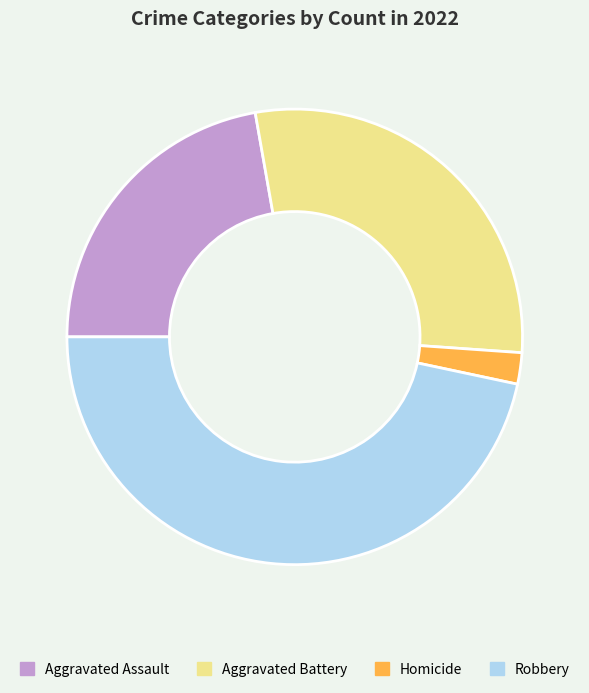

Rank the categories by value from lowest to highest.

Homicide, Aggravated Assault, Aggravated Battery, Robbery